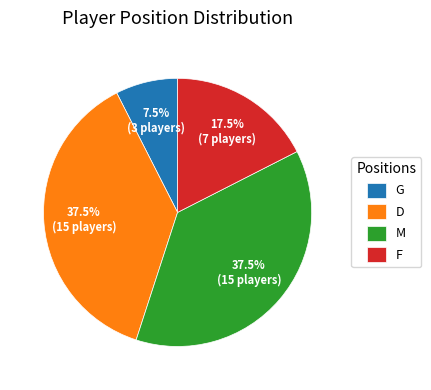

Count the number of slices in the pie.

4